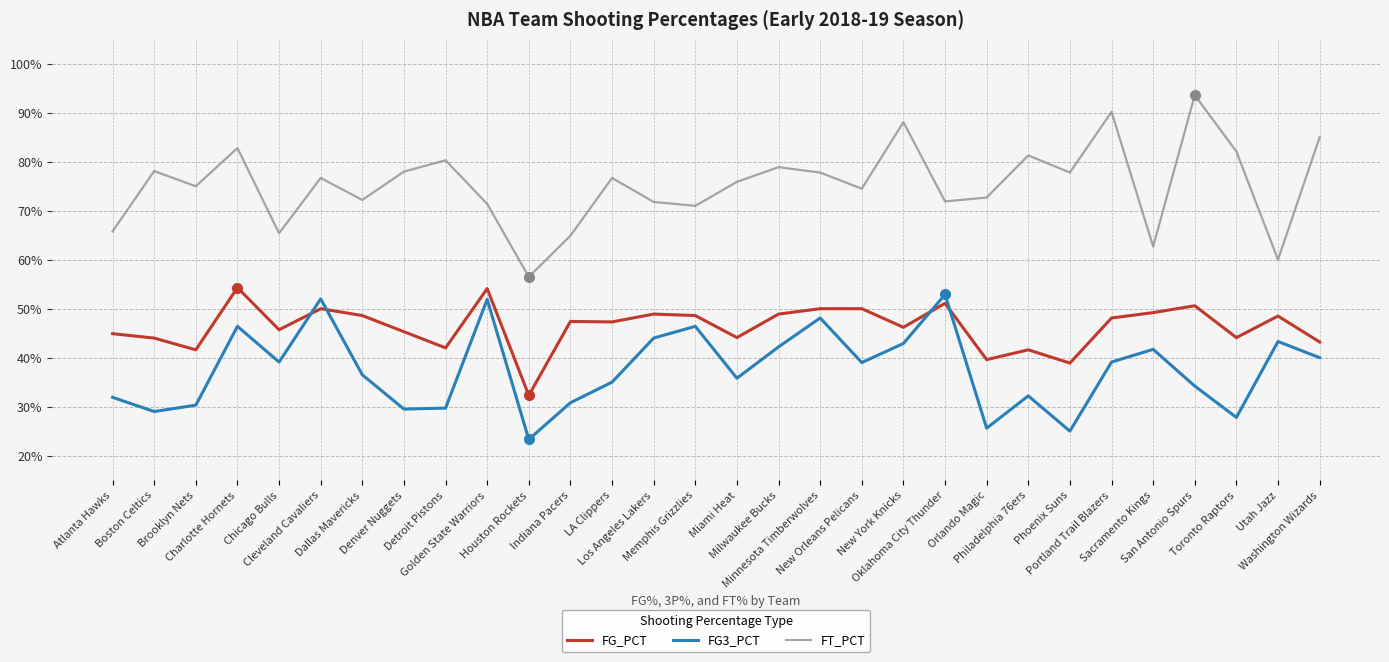

Between Brooklyn Nets and Dallas Mavericks, which series saw the biggest shift?

FG_PCT